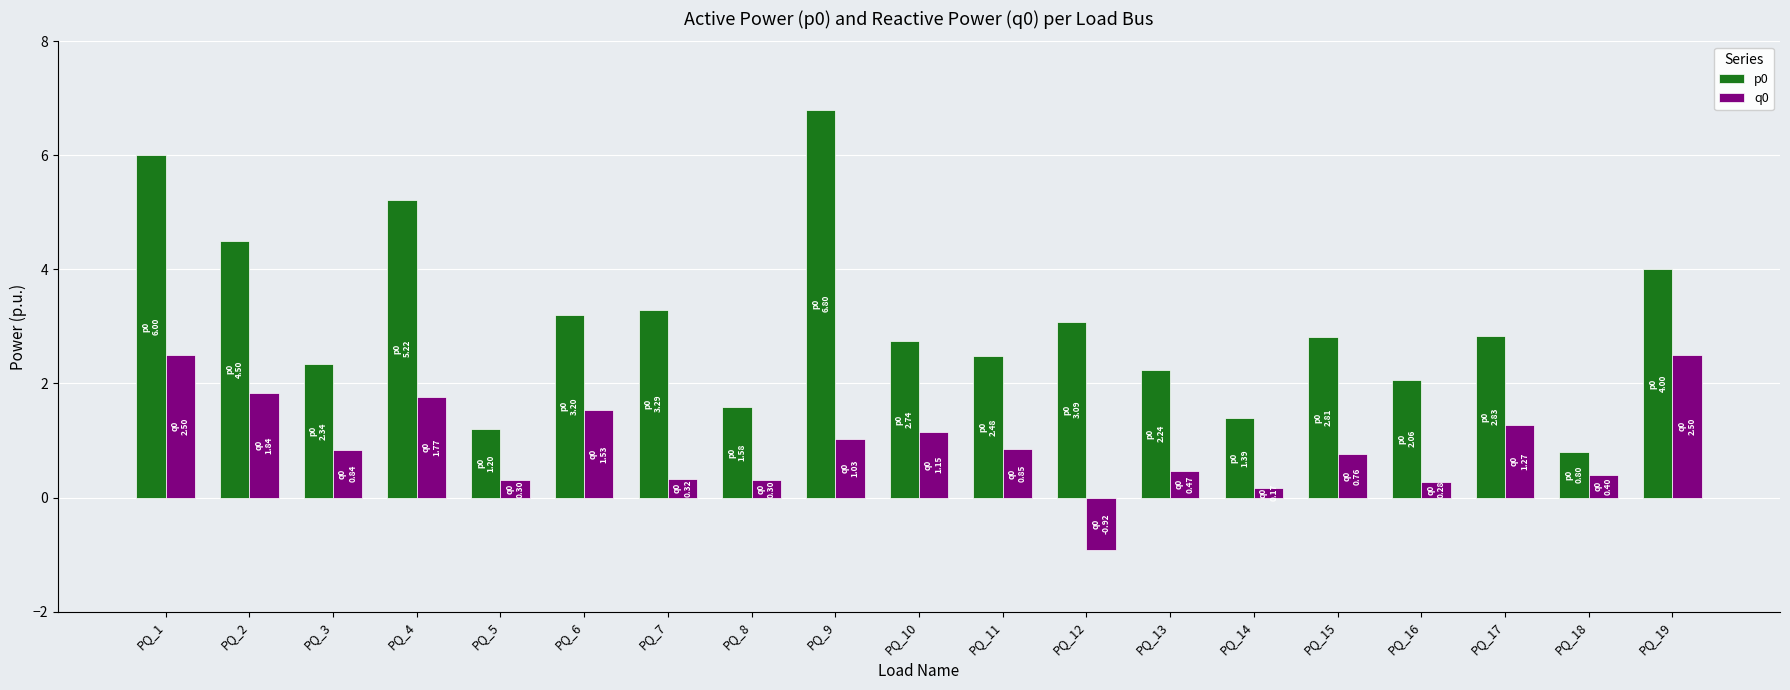

Count the number of data series in this chart.

2